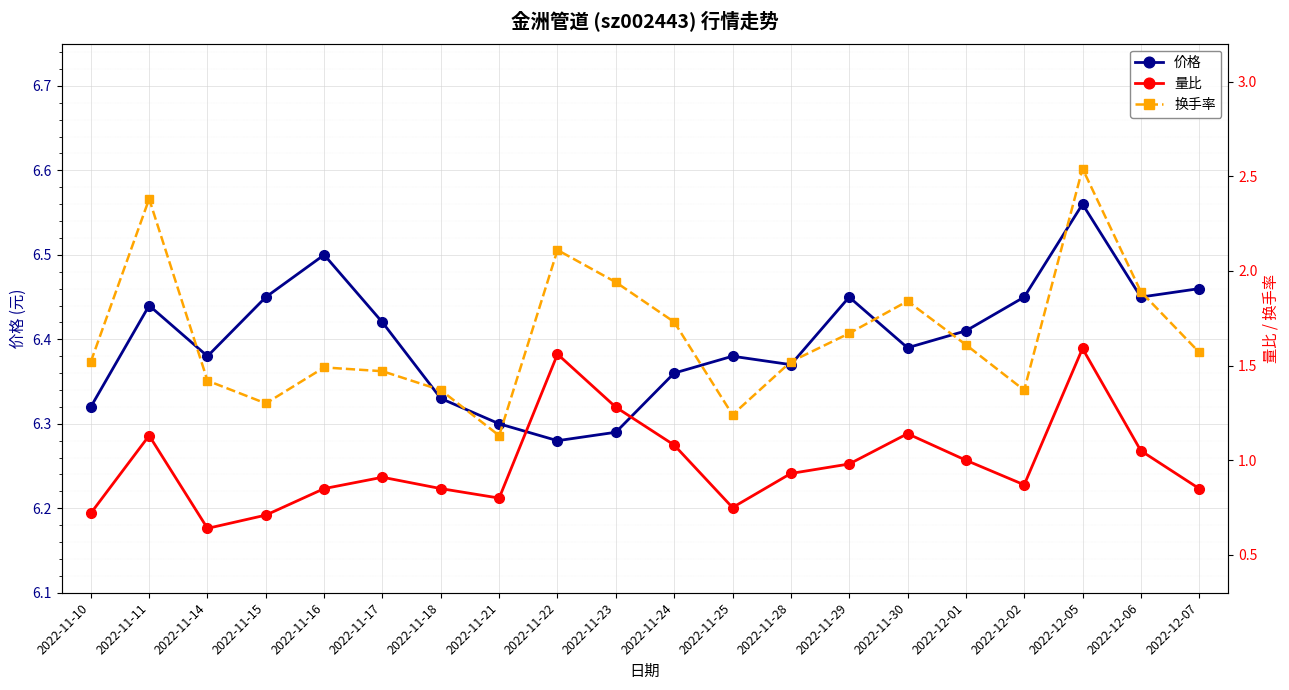

What are all the series names shown in the legend?

价格, 量比, 换手率